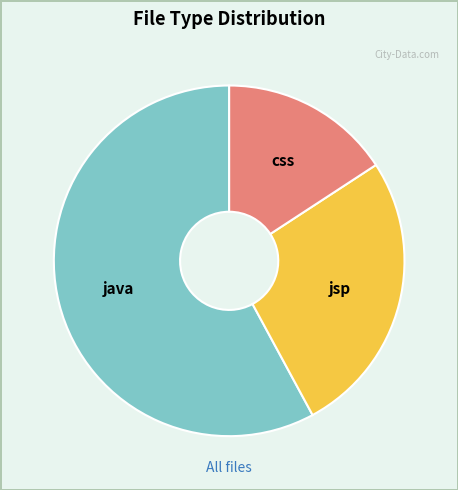

Is there any slice that represents more than half of the pie?

Yes